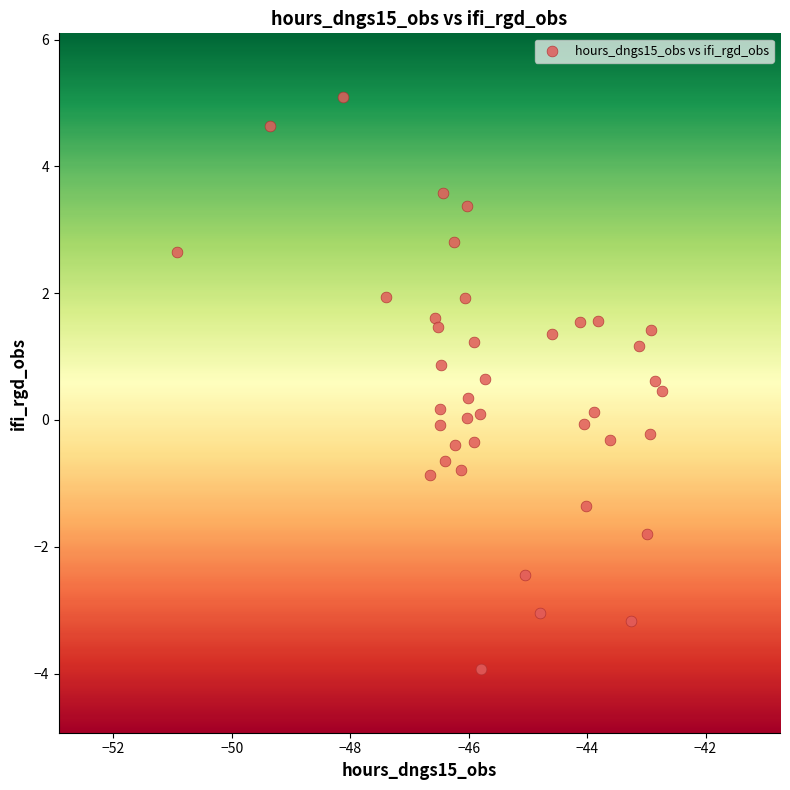

What is the range of X values (max minus min)?

8.2